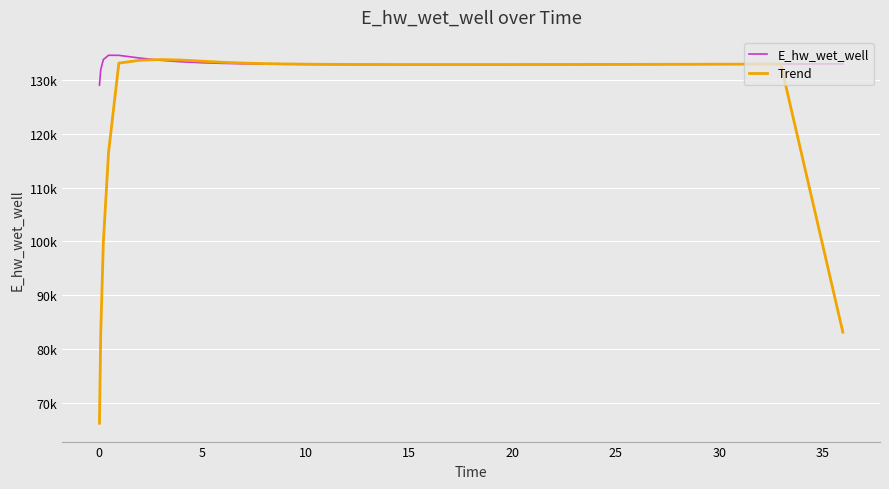

What are all the series names shown in the legend?

E_hw_wet_well, Trend